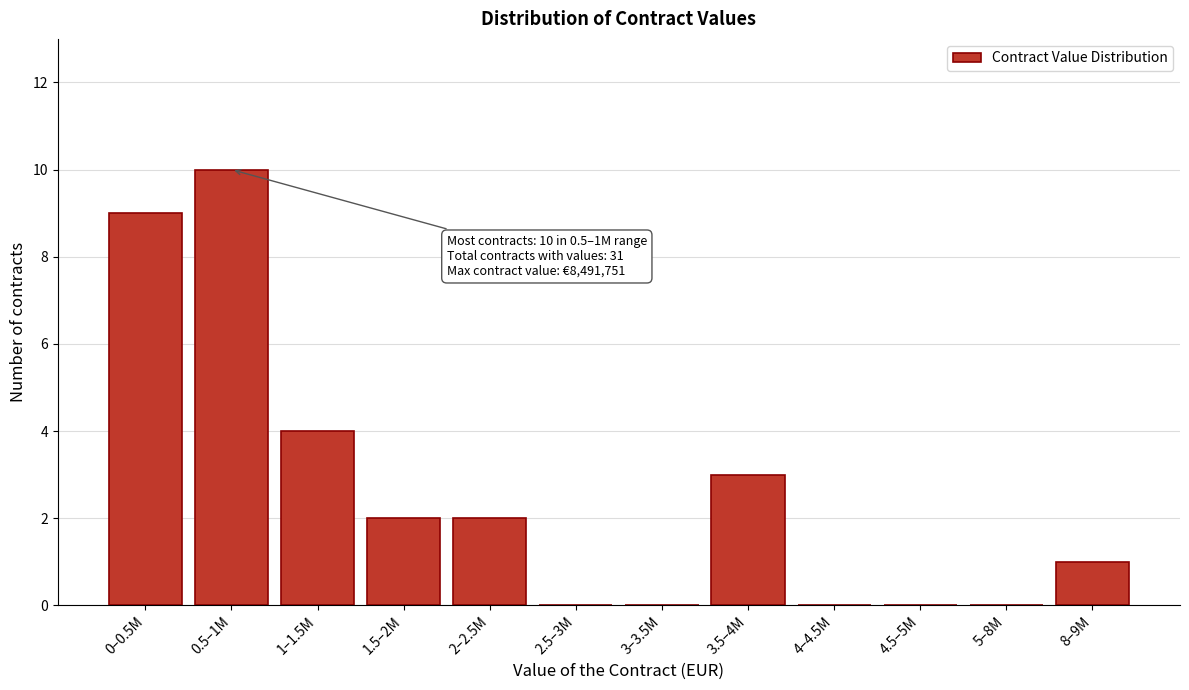

Reading left to right, extract all data points from this chart.

0–0.5M=9	0.5–1M=10	1–1.5M=4	1.5–2M=2	2–2.5M=2	2.5–3M=0	3–3.5M=0	3.5–4M=3	4–4.5M=0	4.5–5M=0	5–8M=0	8–9M=1